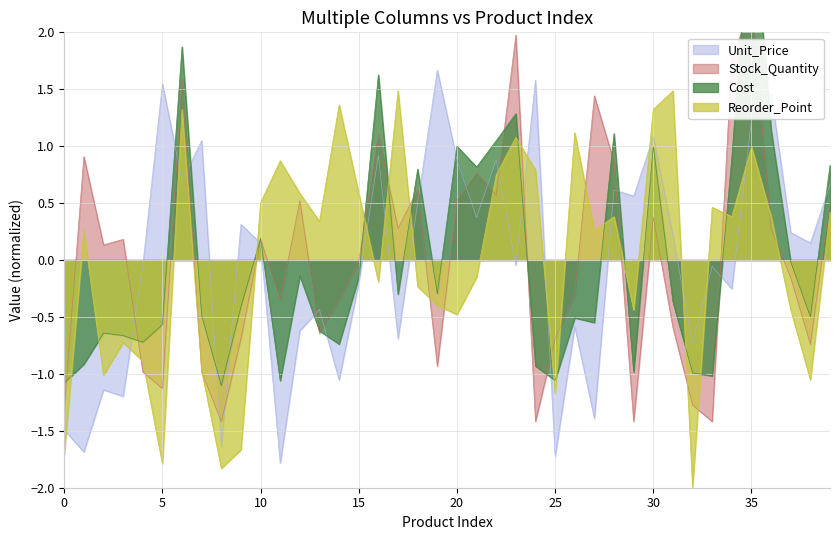

True or false: Unit_Price has a value of 0.4 at SKU004538.

False